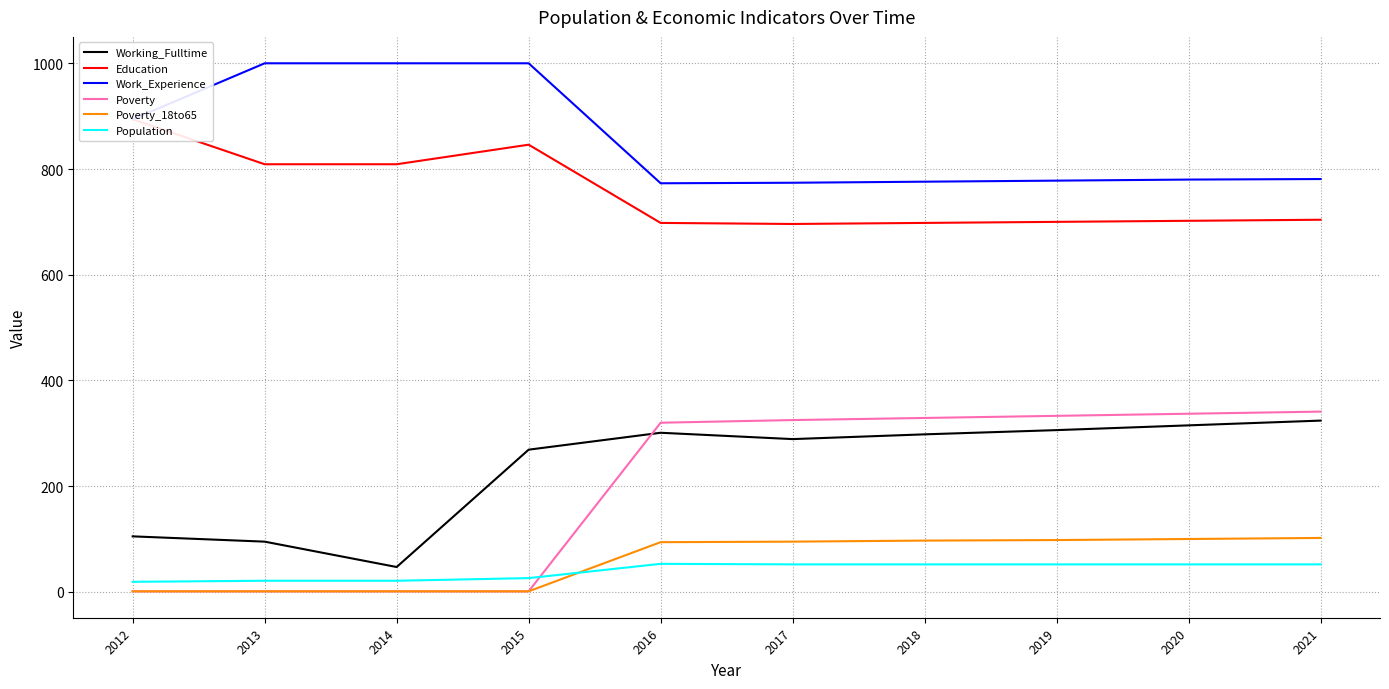

What is the value of the Working_Fulltime point at the 9th from the left?

315